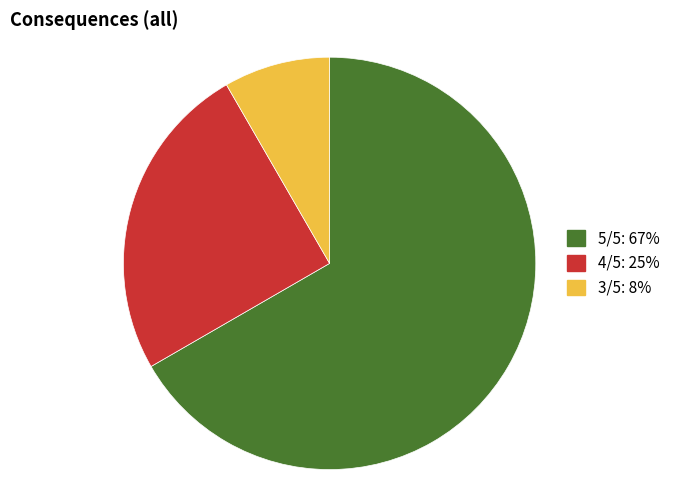

Which category has the biggest portion of the pie?

5/5: 67%